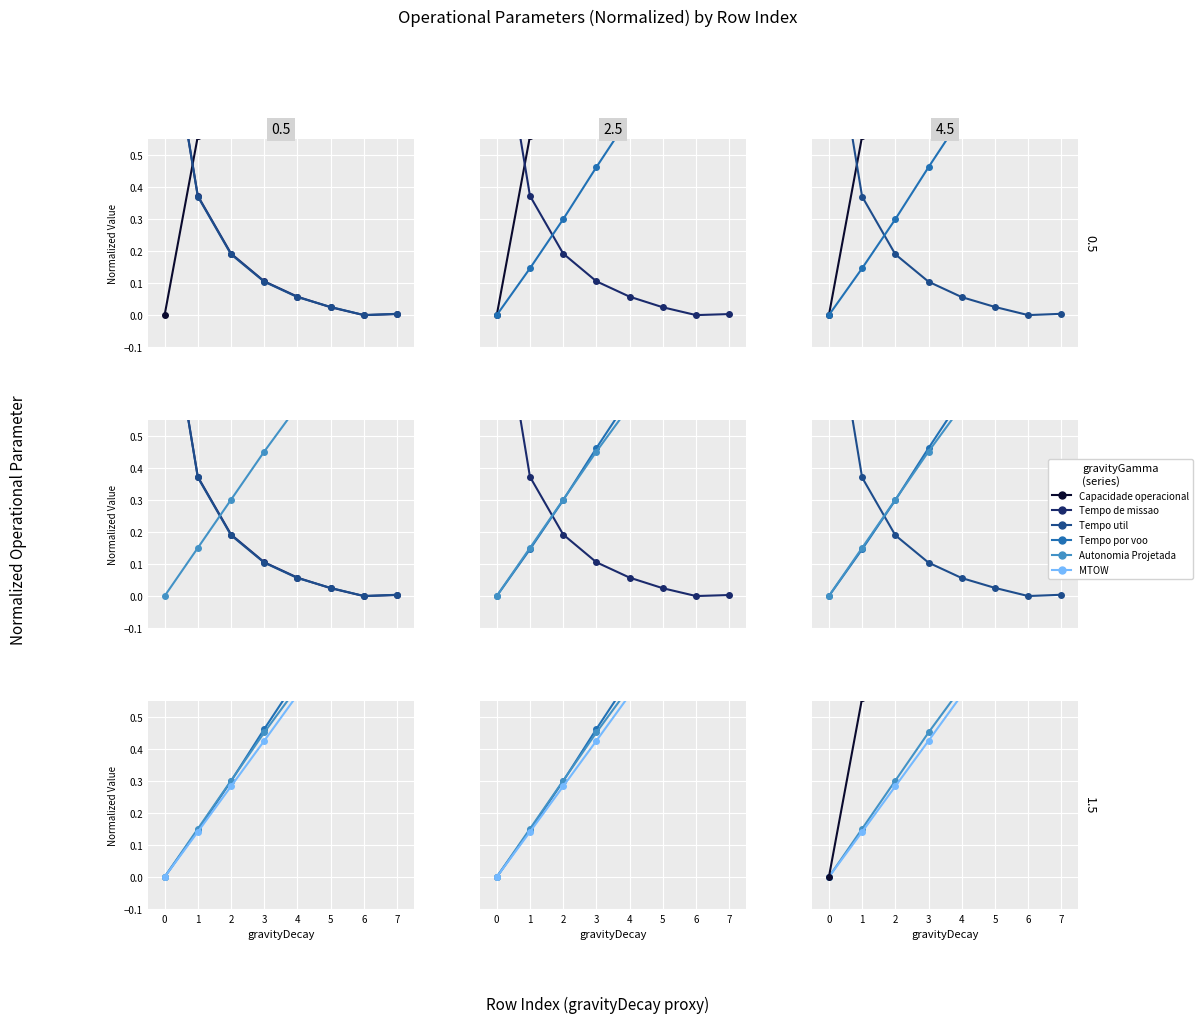

Which has a higher value, 0 or 3?

3